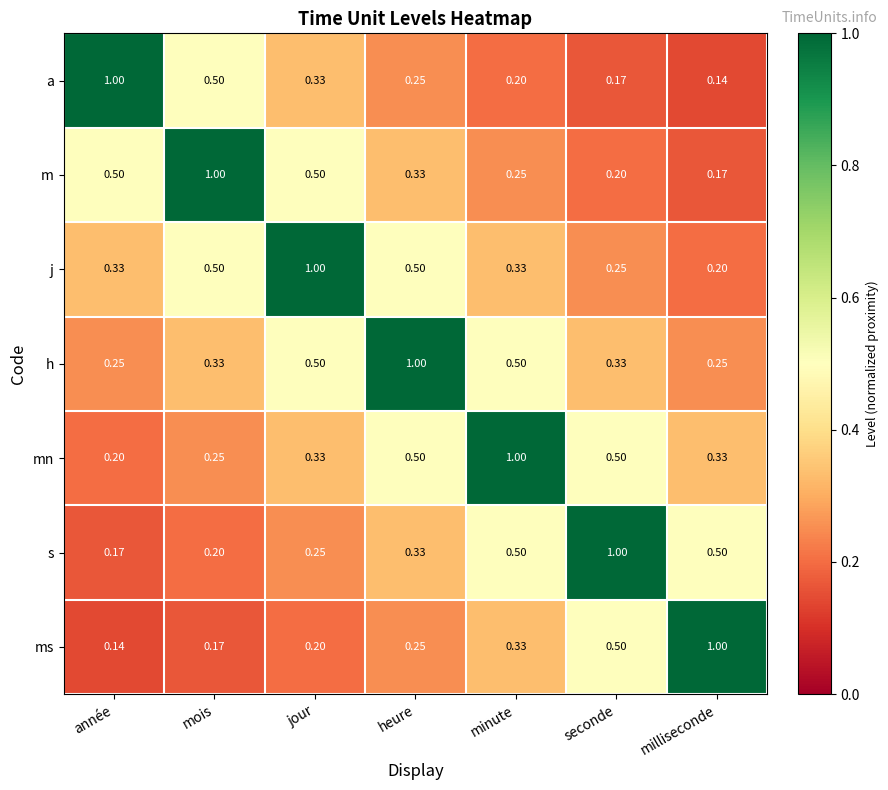

What is the total value across all series at mois?

3.0